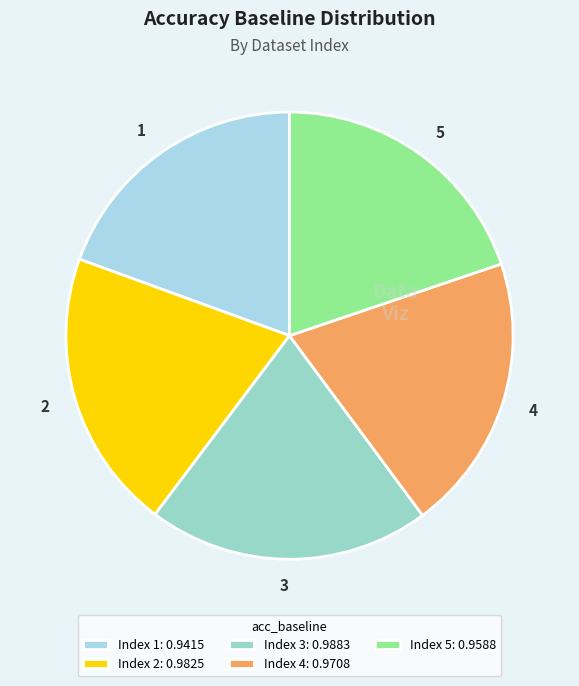

Is there a majority slice in this chart?

No